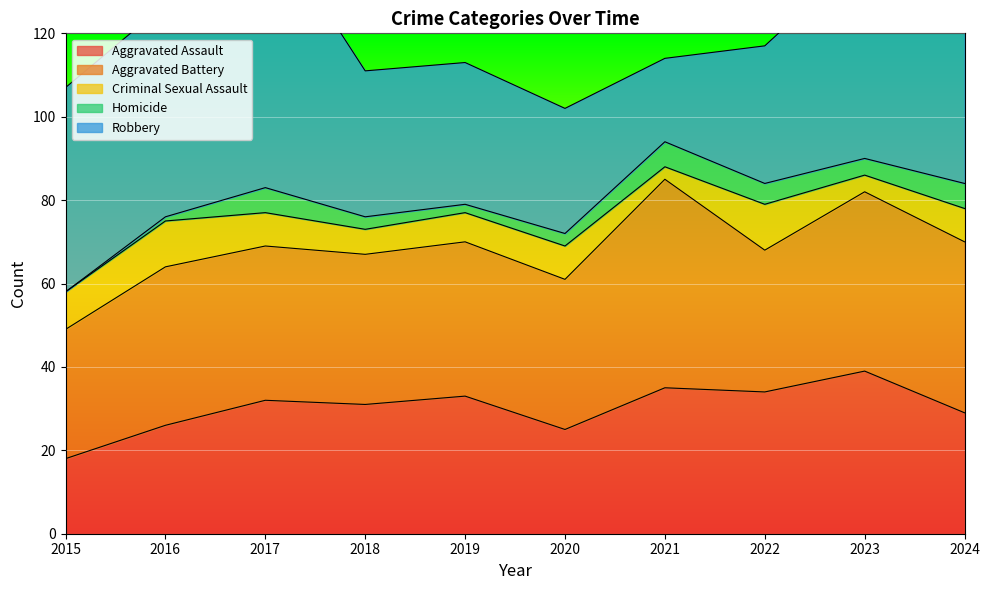

How many values in the Homicide series are below 4?

5